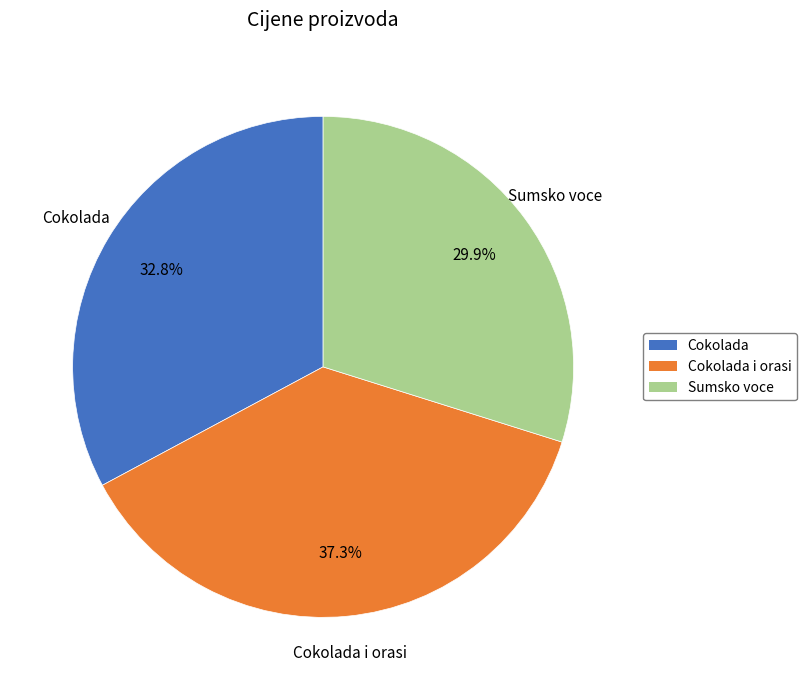

Is there any slice that represents more than half of the pie?

No